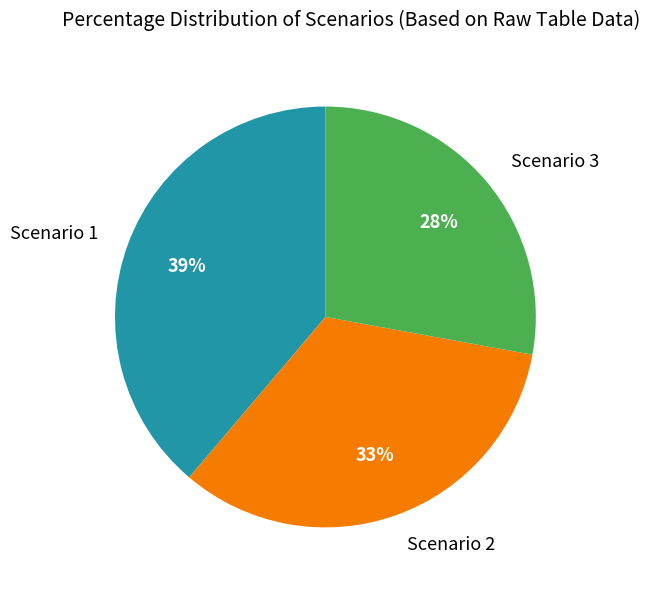

Is the sum of Scenario 3 and Scenario 1 greater than half?

Yes